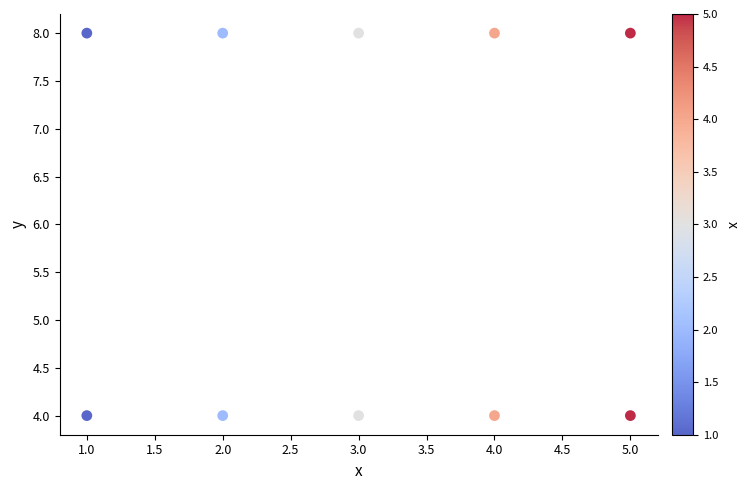

What is the range of Y values (max minus min)?

4